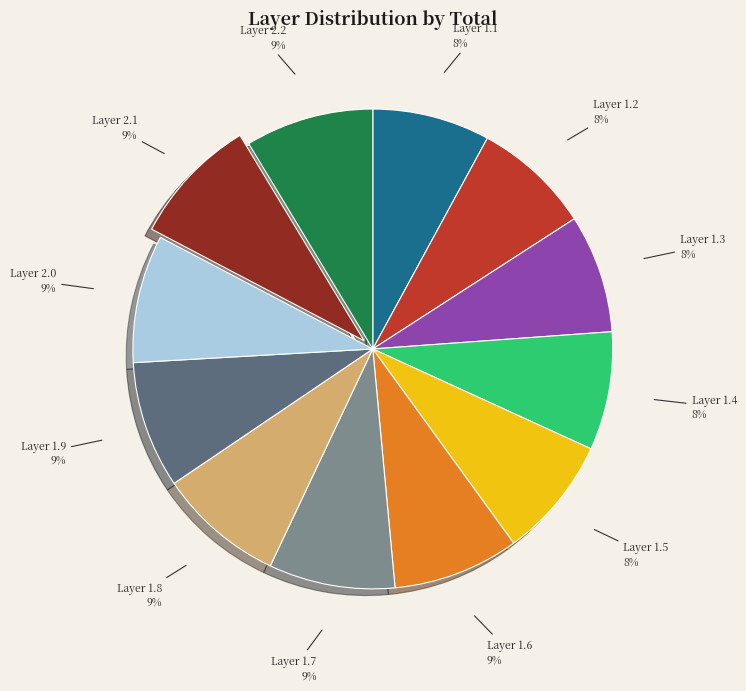

Does any single category account for the majority?

No